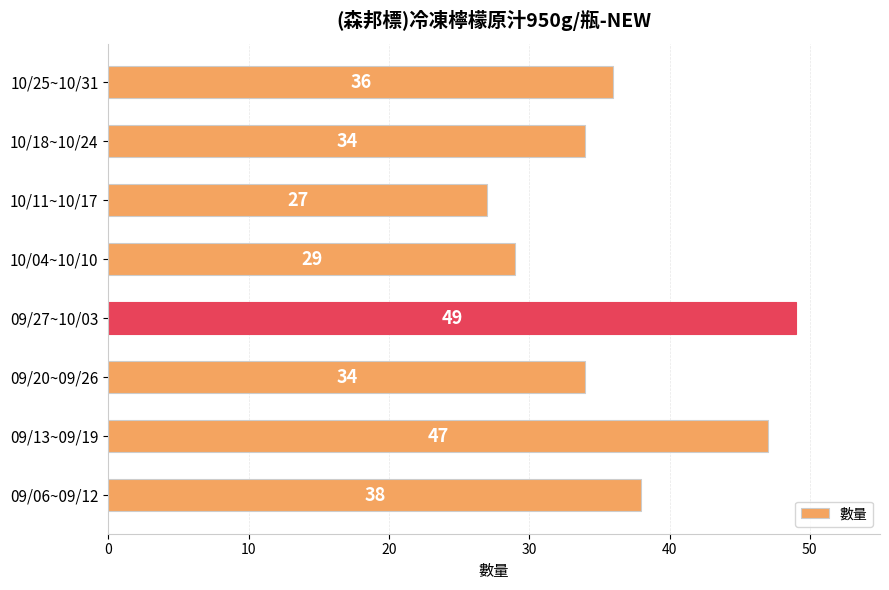

What is the average value?

37